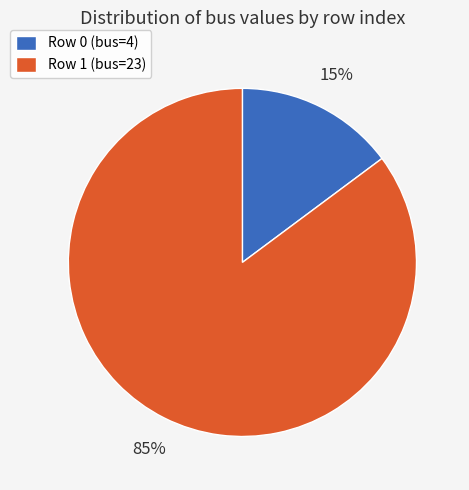

To the nearest percent, what portion does Row 1 (bus=23) represent?

85%